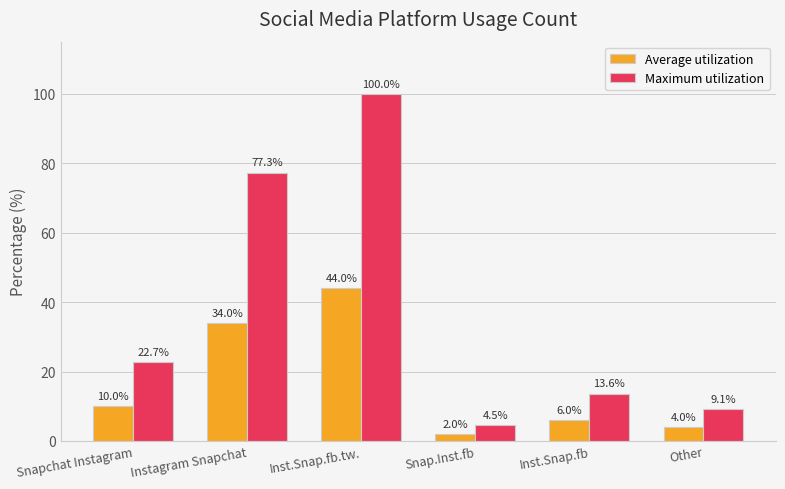

What is the difference between the Maximum utilization values at Snap.Inst.fb and Inst.Snap.fb?

9.1